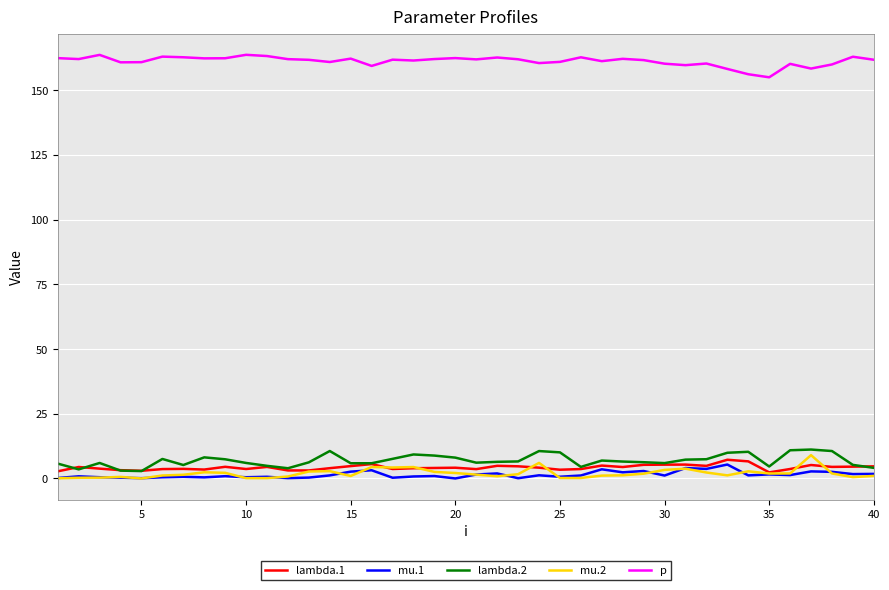

True or false: p and lambda.2 cross at least once.

False